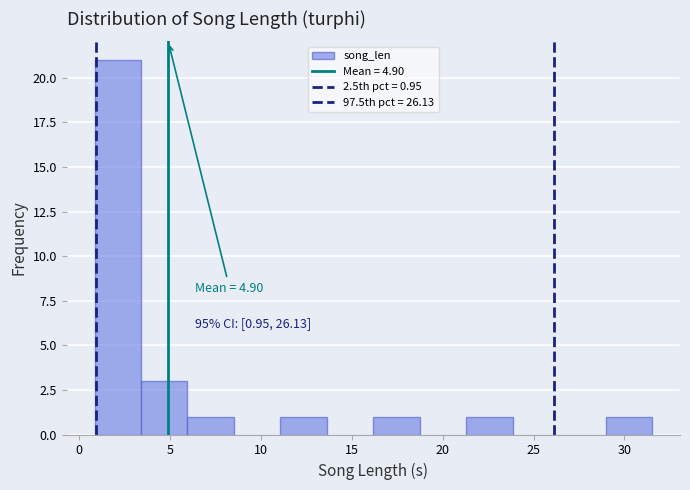

Which range on the x-axis has the tallest bar?

1.0 to 3.5